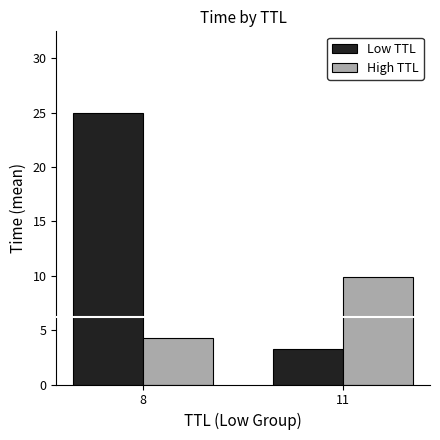

Reading left to right, what are all the values shown in this chart?

Low TTL: 8=25.0	11=3.3
High TTL: 8=4.3	11=9.9